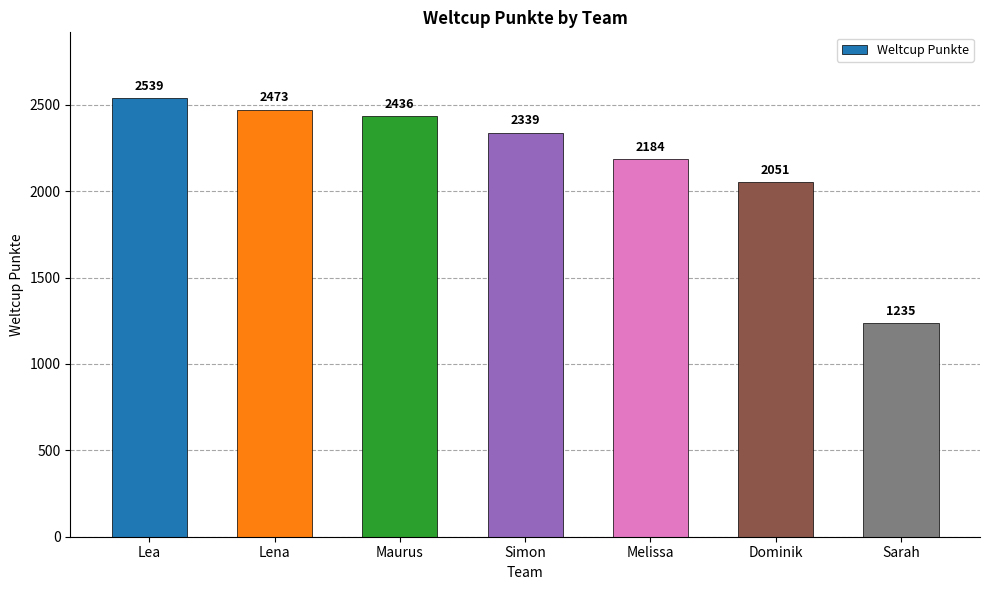

Reading left to right, list all the values displayed in this chart.

2539	2473	2436	2339	2184	2051	1235